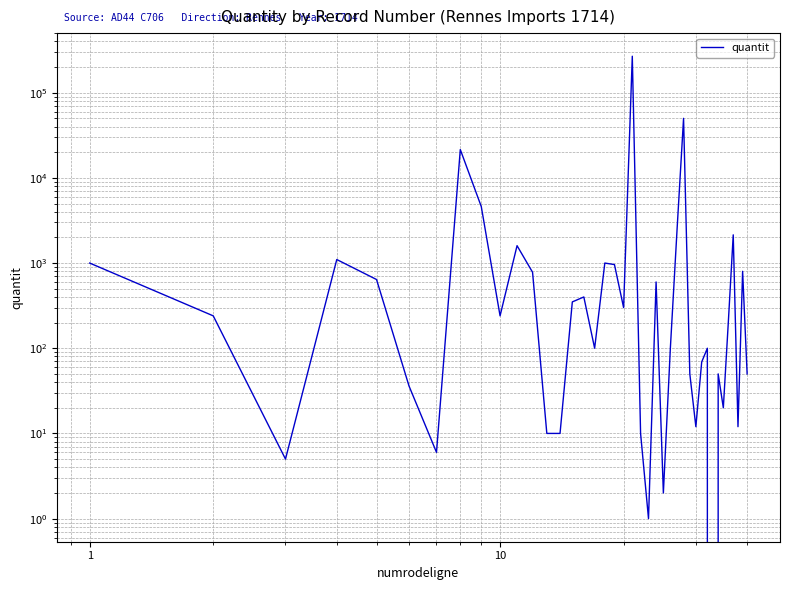

Reading left to right, list all the values displayed in this chart.

1000	240	5	1100	641	36	6	21500	4600	240	1600	780	10	10	350	400	100	1000	960	300	268009	10	1	600	2	100	2500	50000	50	12	69	100	0	50	20	205	2144	12	800	50